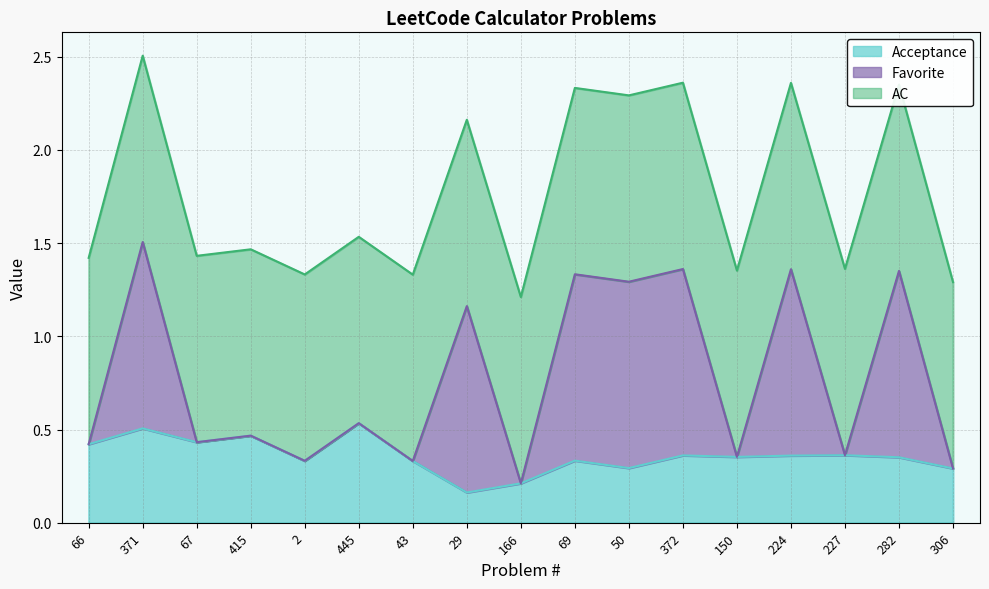

At which category does the chart reach its minimum across all series?

29